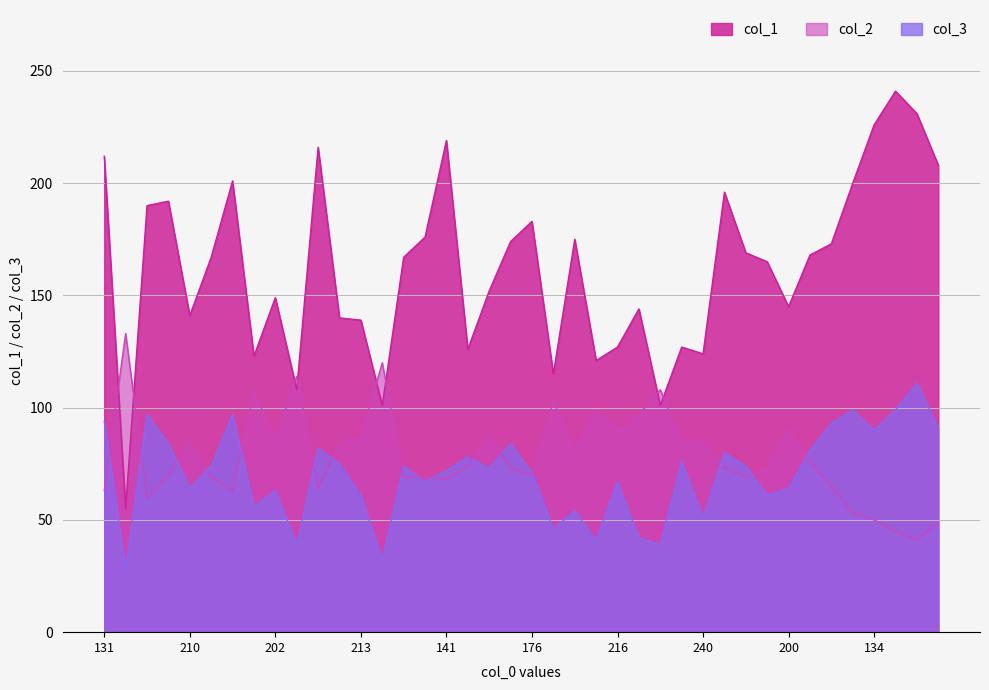

True or false: col_3 has a value of 42 at 148.

False